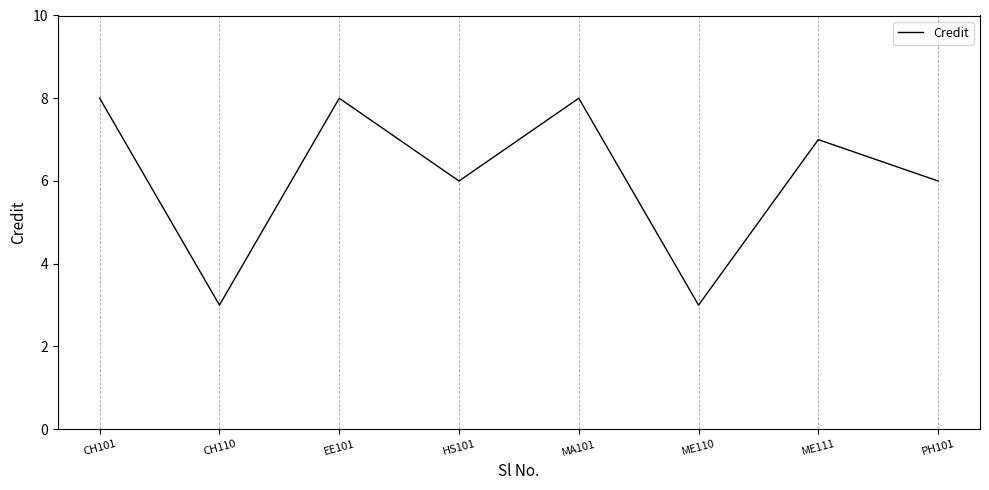

What is the maximum value shown in the chart?

8